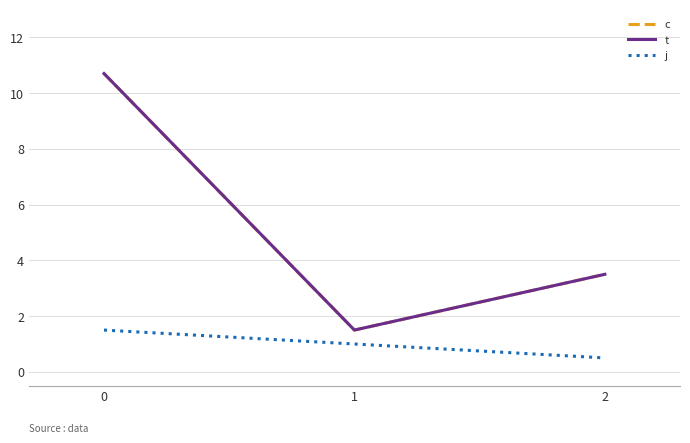

Rank the series by their maximum value, from lowest to highest.

j, c, t